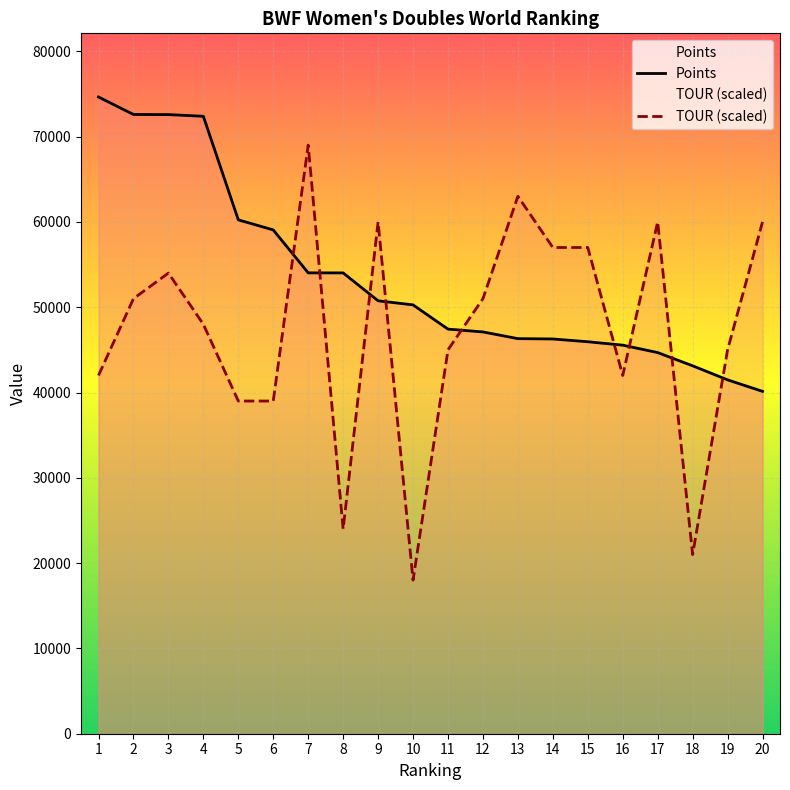

At which label does TOUR (scaled) first exceed 51000?

3